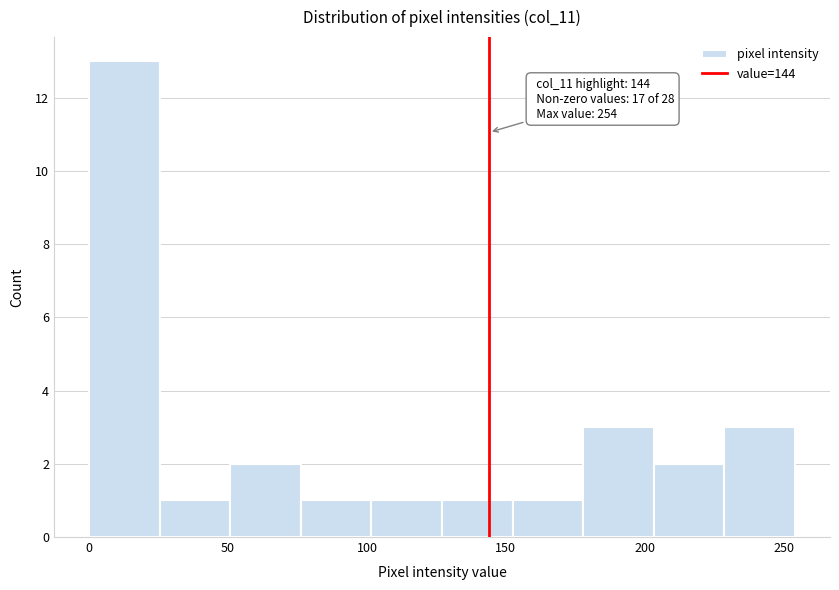

Which range on the x-axis has the tallest bar?

0 to 25